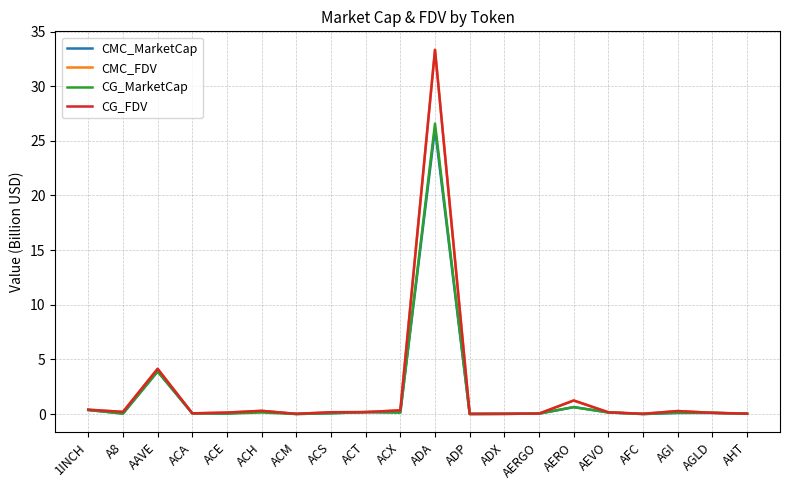

Where is CMC_MarketCap nearest to the value 13?

AAVE